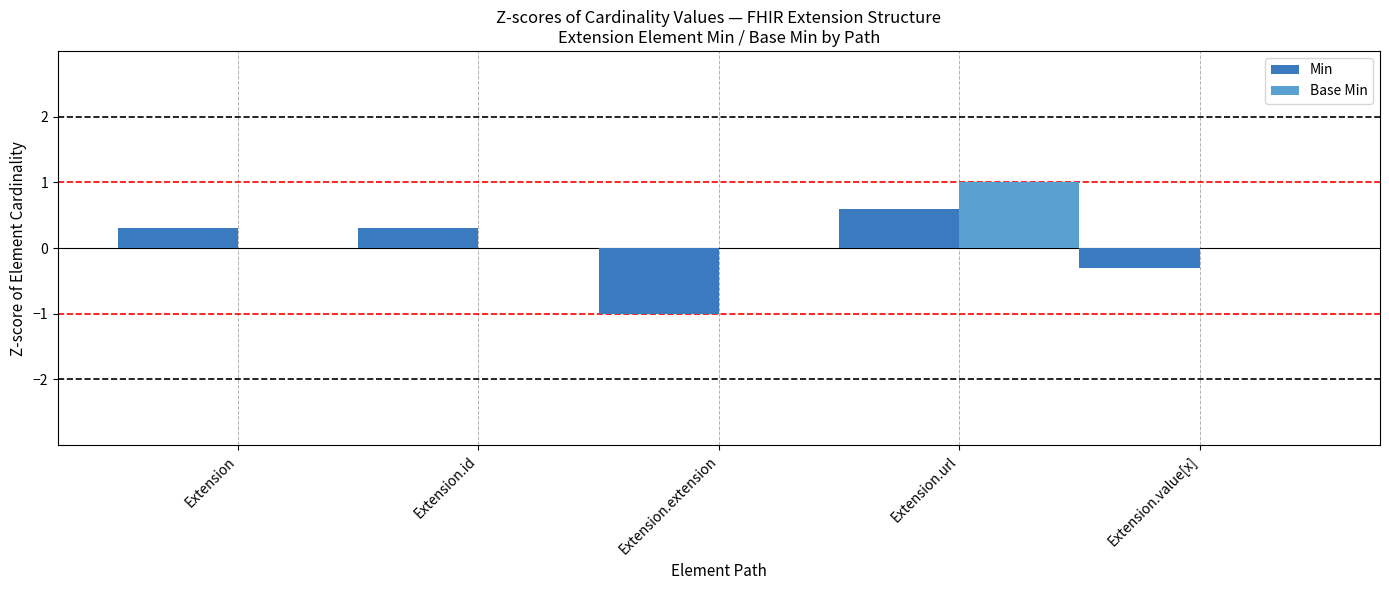

What is the sum of all Base Min values?

1.0